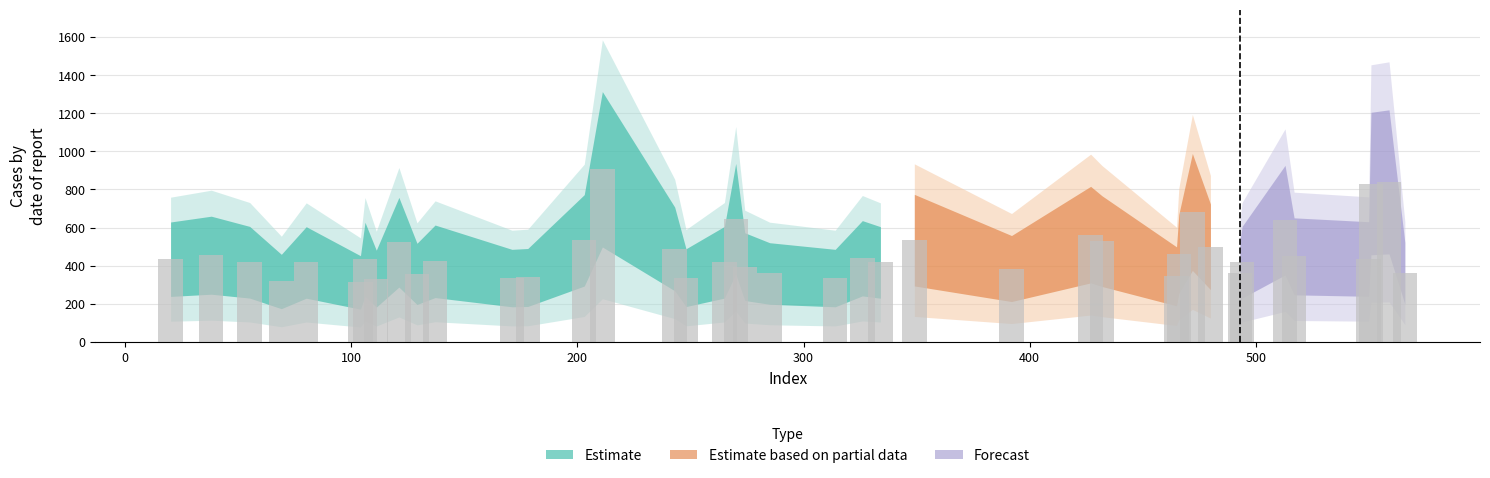

What is the value of the 28th bar from the left?

529